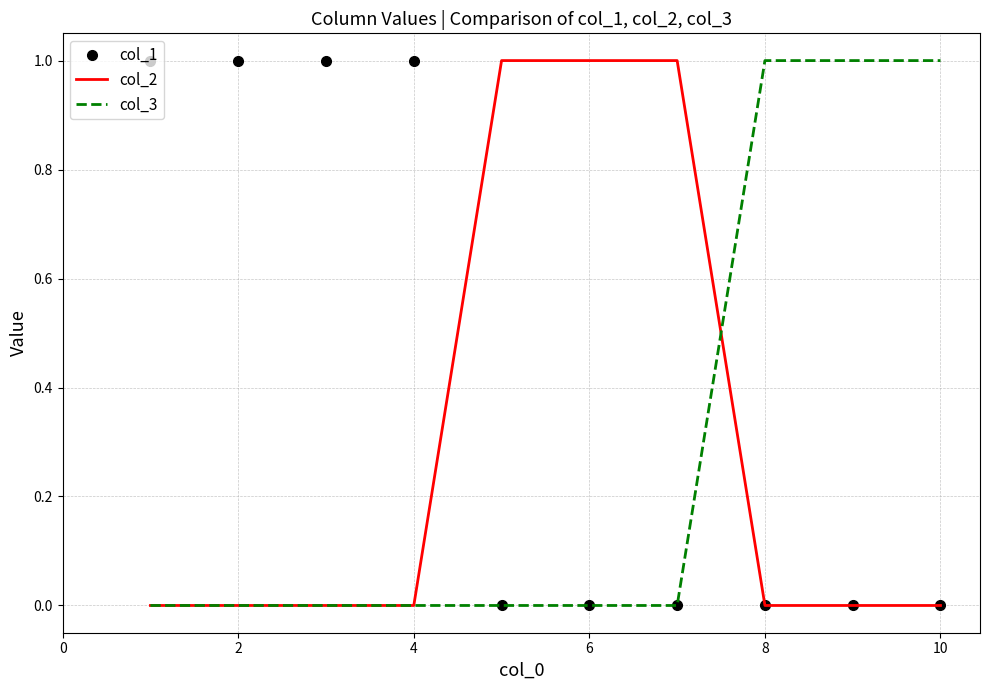

Which series has the largest total across all categories?

col_1